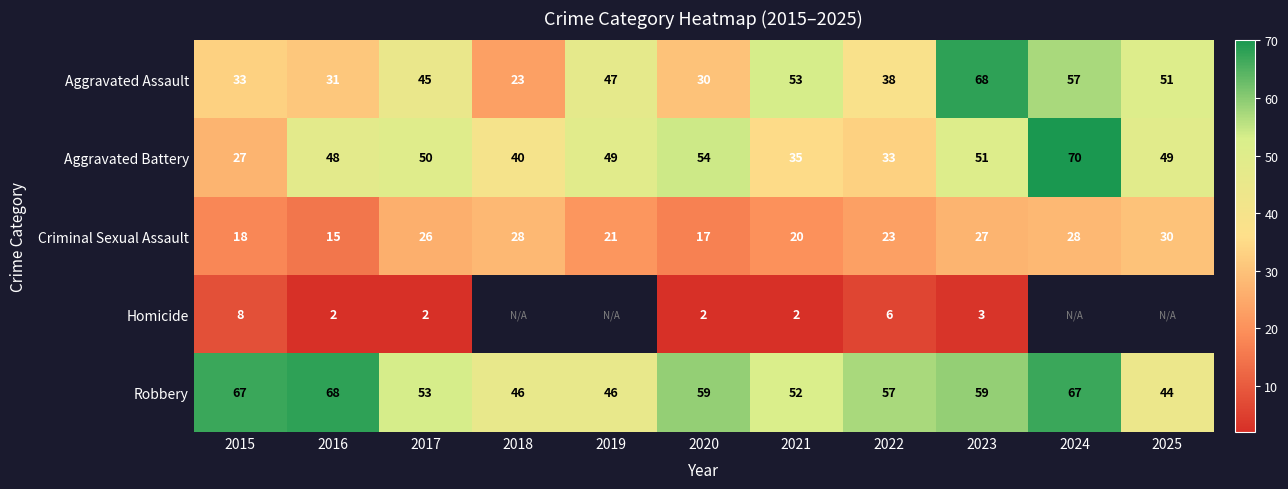

Which label corresponds to the smallest value in the chart?

2016